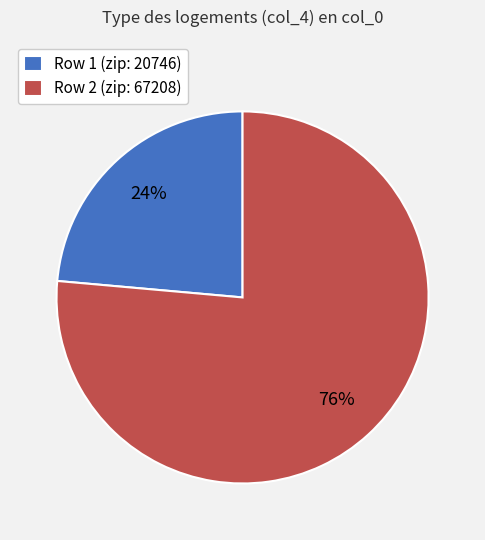

Approximately how many times larger is the value at Row 2 (zip: 67208) compared to Row 1 (zip: 20746)?

3.2